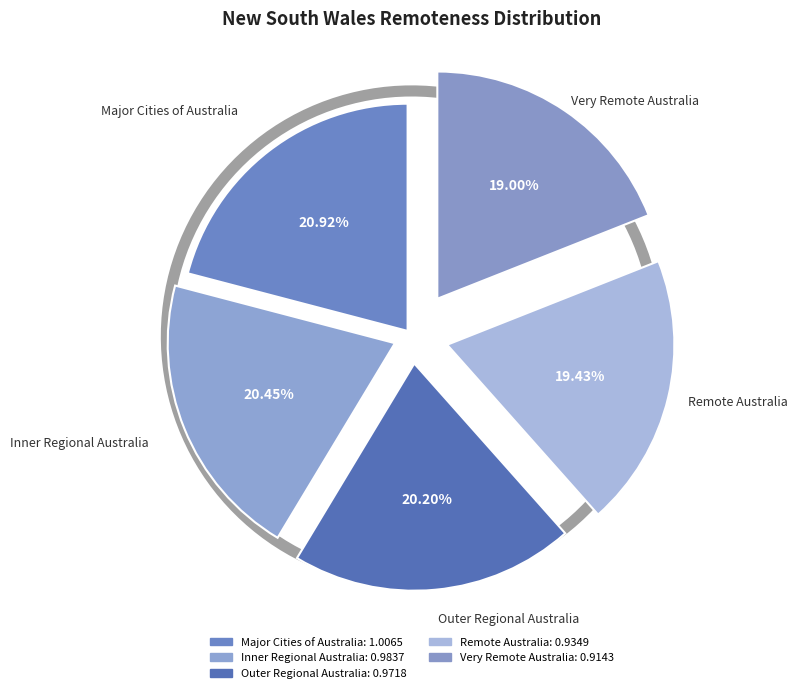

To the nearest percent, what is the difference between the largest and smallest slice percentages?

2%